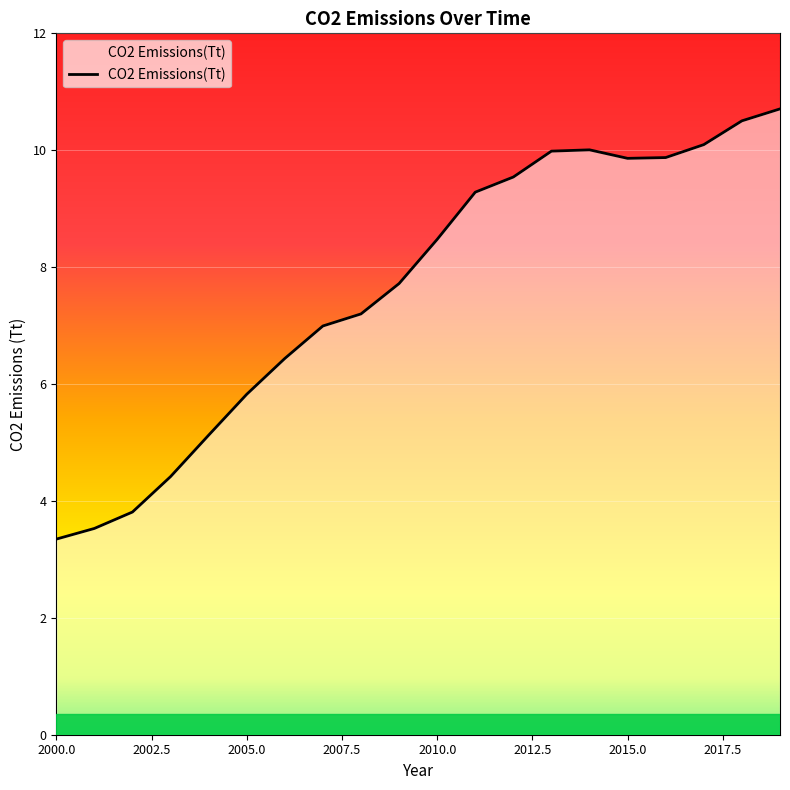

What is the difference between the maximum and minimum values?

7.4